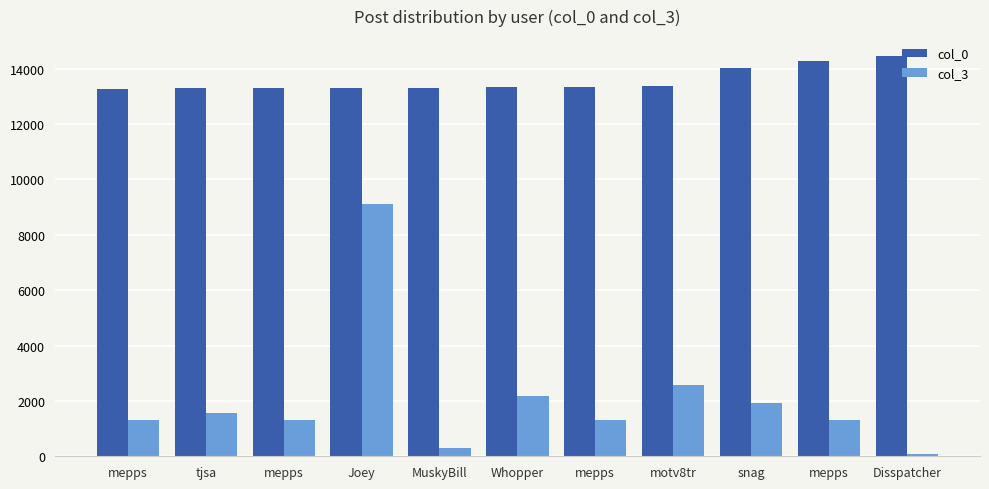

Which series has the widest spread of values?

col_3